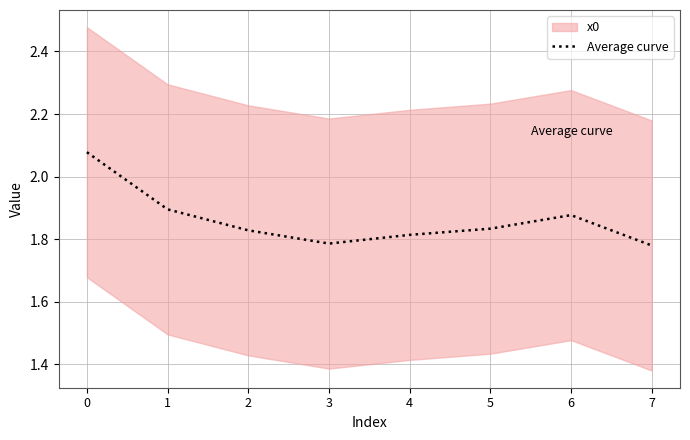

What is the difference between the maximum and minimum values?

0.3